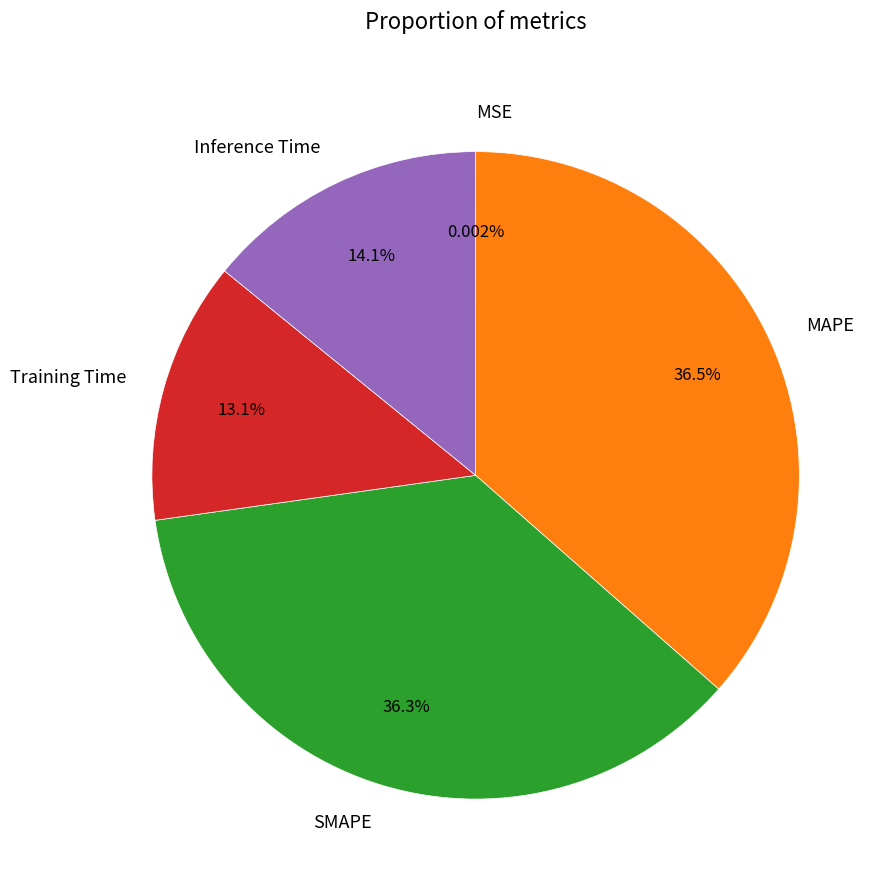

Is it true that Inference Time is 8% of the pie?

False